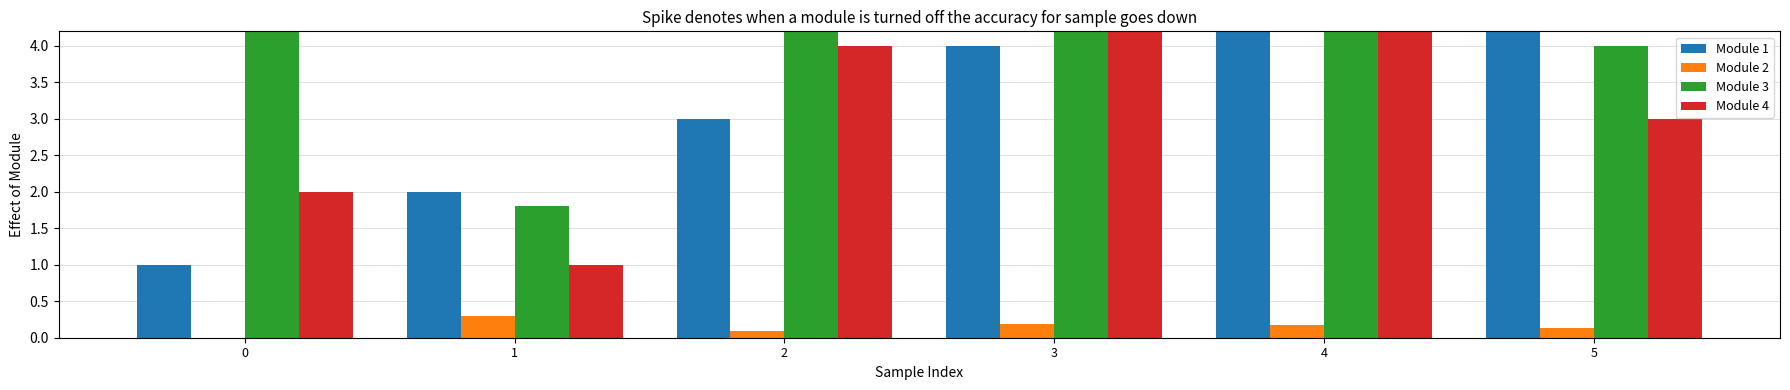

The value of number at 3 is 5.0. True or false?

True